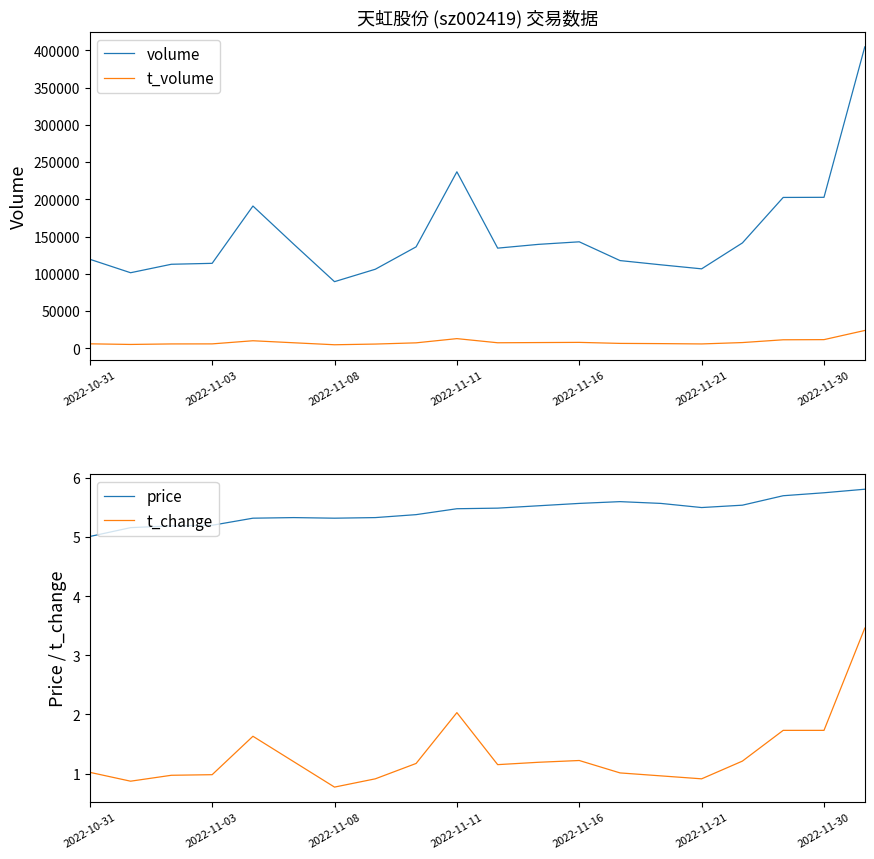

True or false: t_volume and volume intersect in this chart.

False